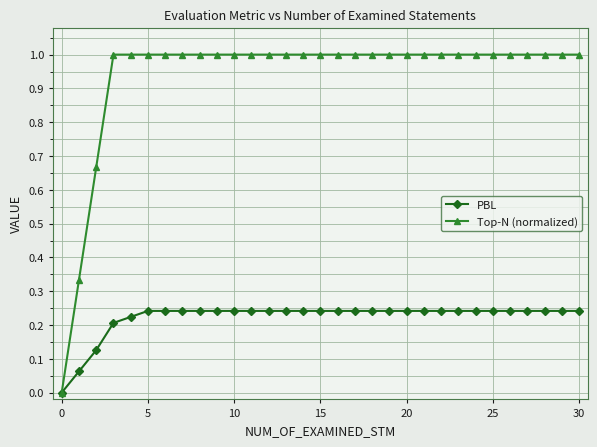

What is the value of the Top-N (normalized) point at the 25th from the left?

1.0